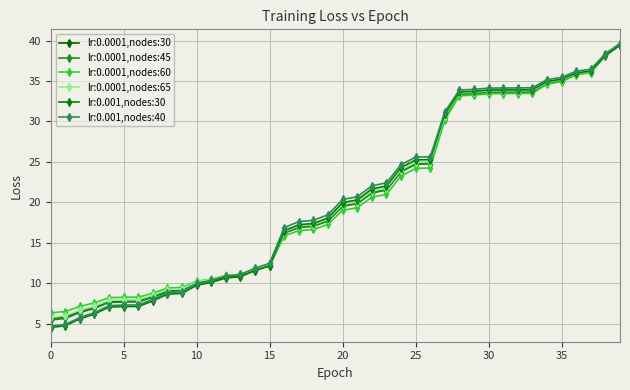

At how many categories does at least one series exceed 32?

12